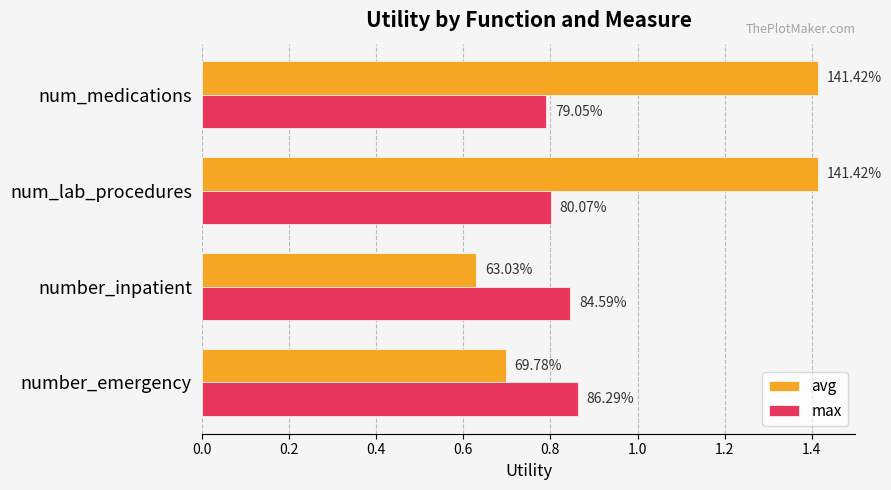

What are all the series names shown in the legend?

avg, max